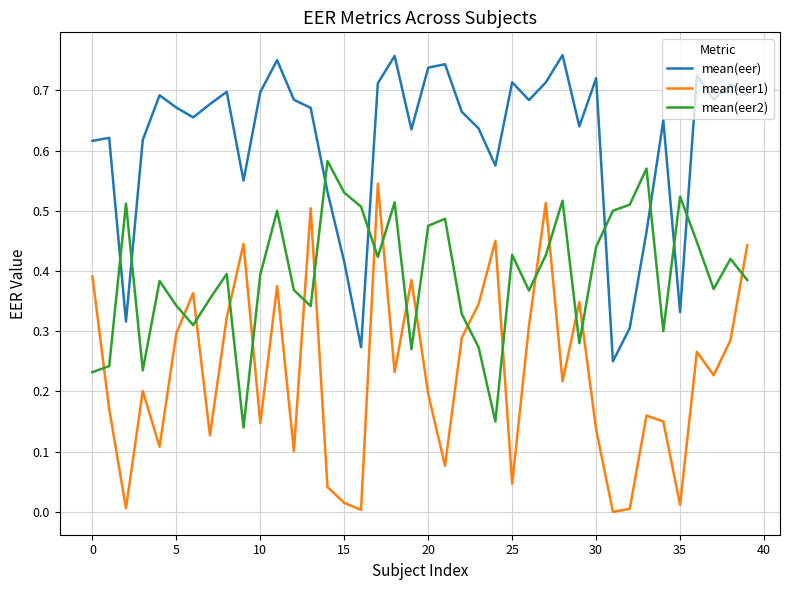

Which series has the widest spread of values?

mean(eer1)